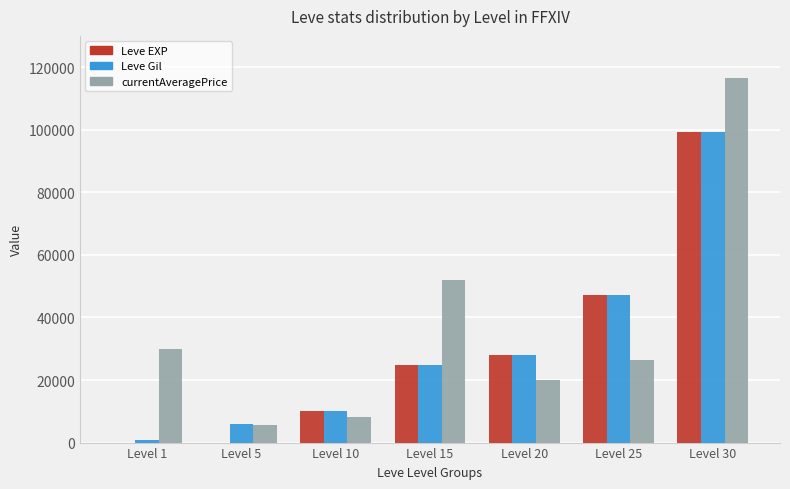

At which label is currentAveragePrice closest to 61103?

Level 15